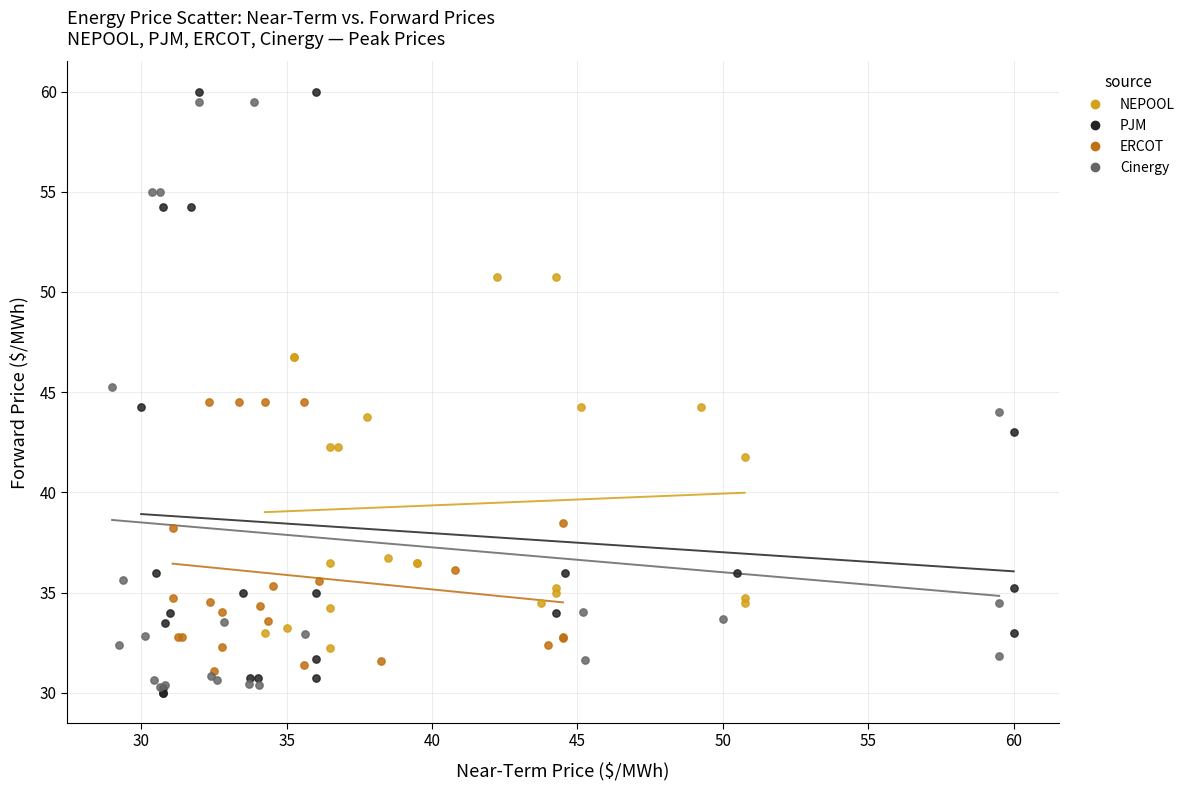

Which series has the widest spread of Y values?

PJM